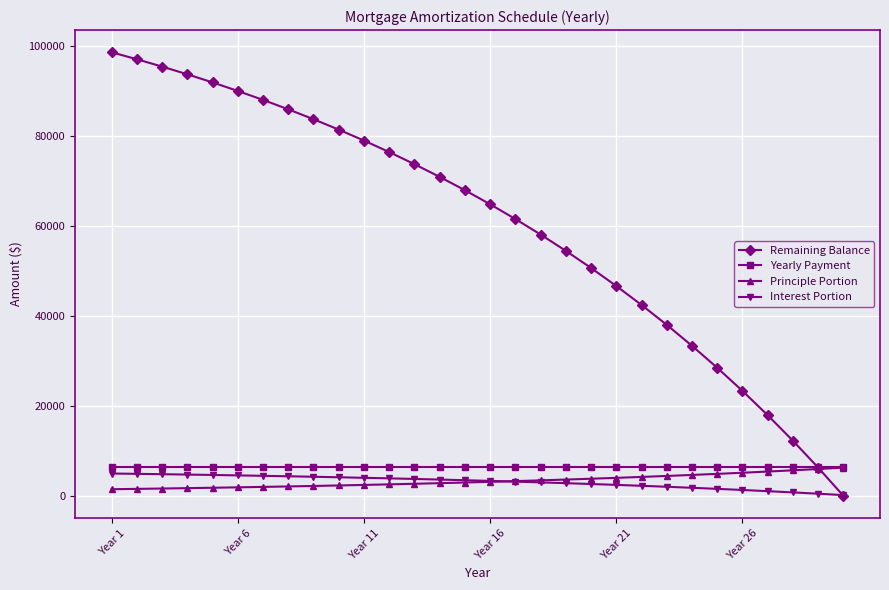

What is the maximum value for Yearly Payment?

6441.9